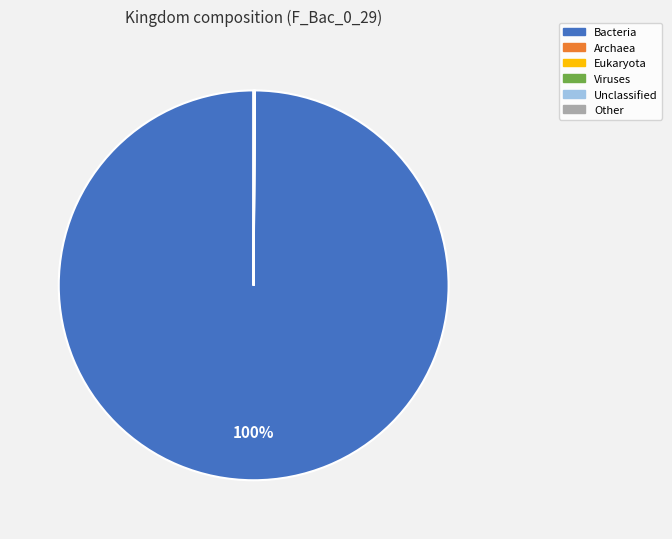

To the nearest percent, what is the average slice percentage?

17%